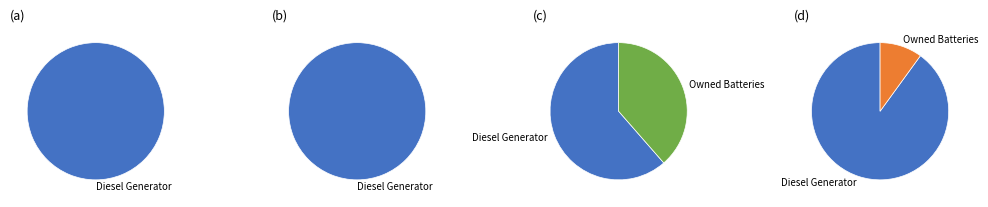

Is it true that Owned PV is 12% of the pie?

False